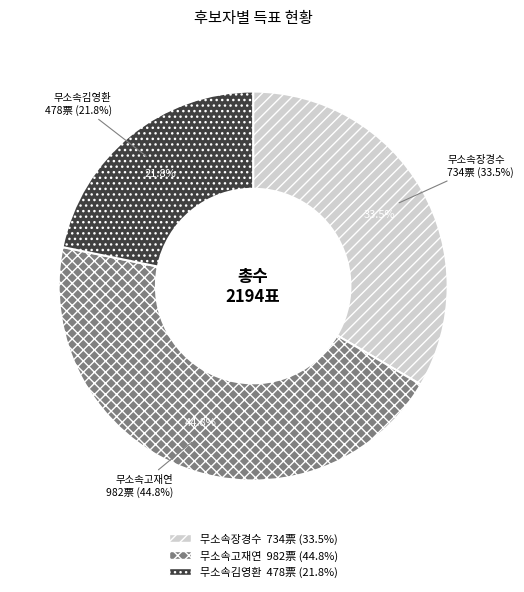

What percentage is the 무소속장경수 slice, to the nearest percent?

33%